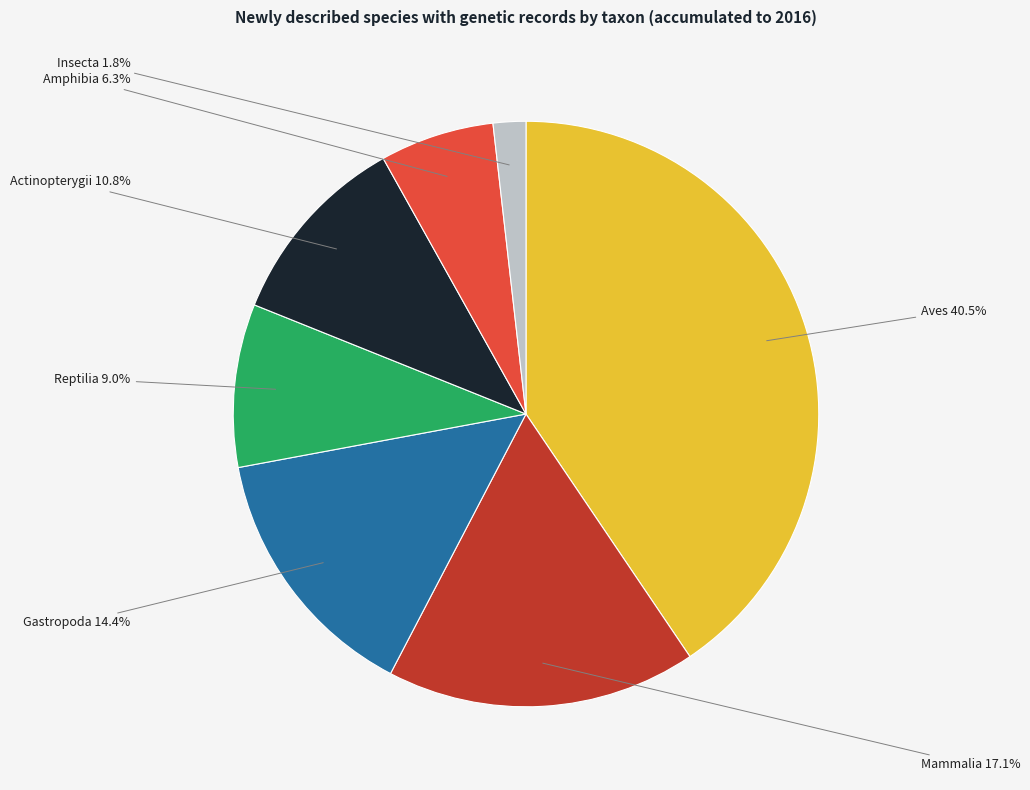

Is there a majority slice in this chart?

No